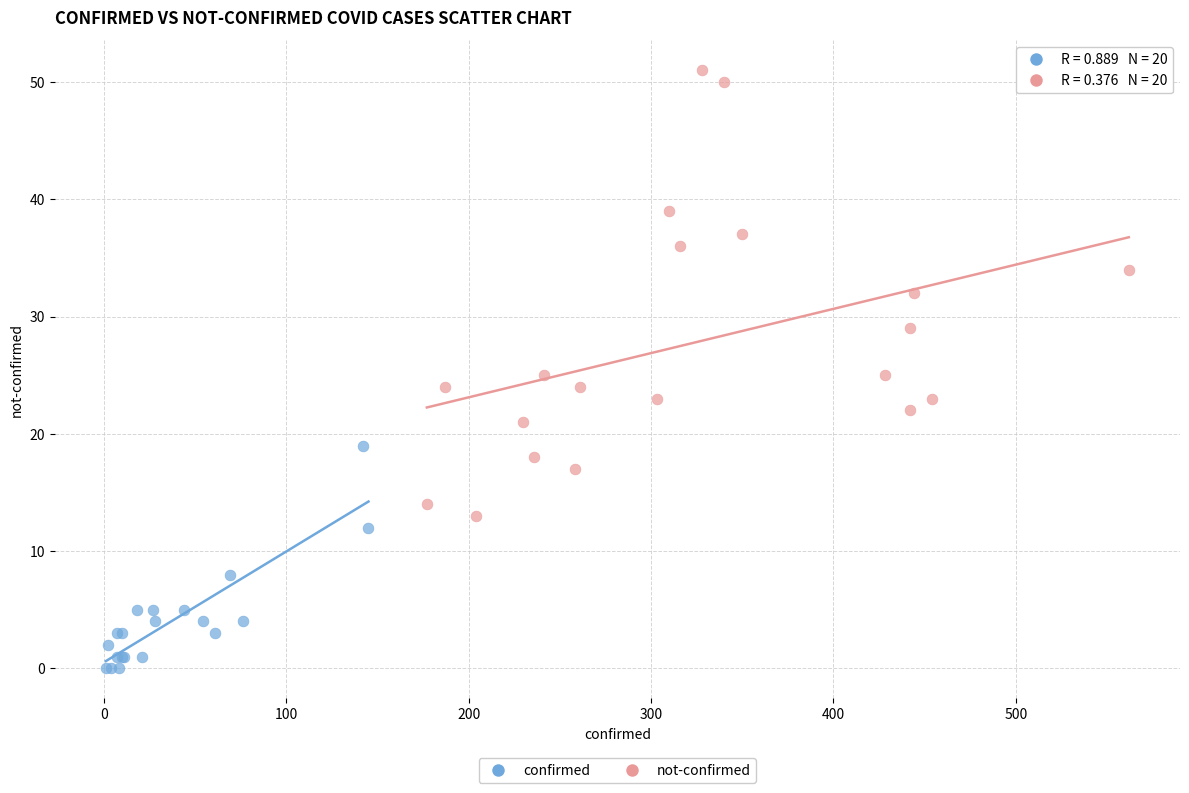

Which series contains the lowest Y value?

confirmed